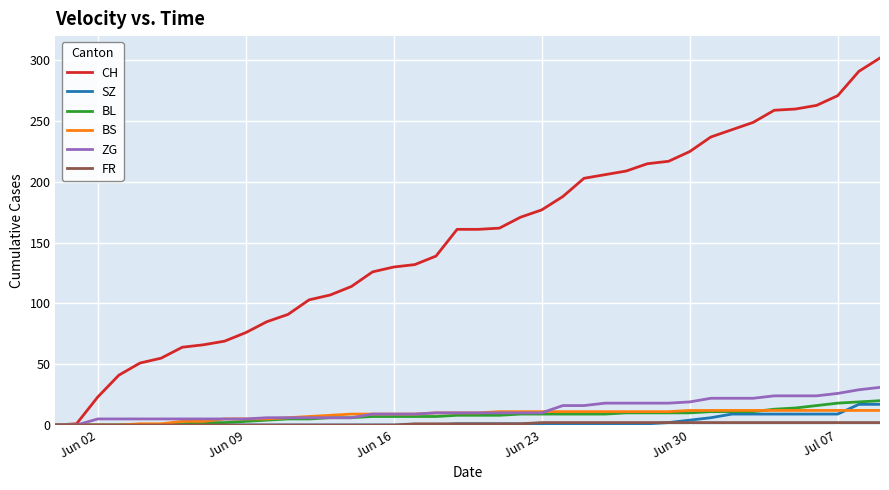

Which series has the largest range (max minus min)?

CH